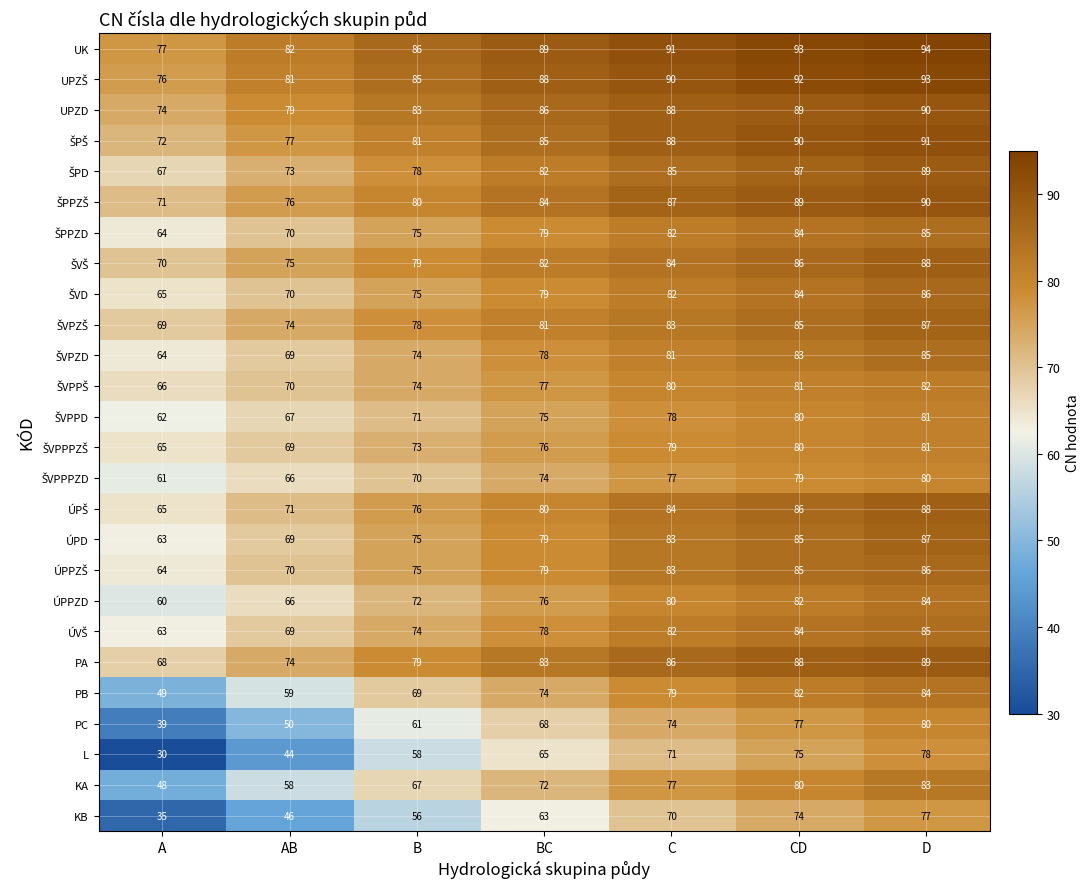

Which series has the largest total across all categories?

UK